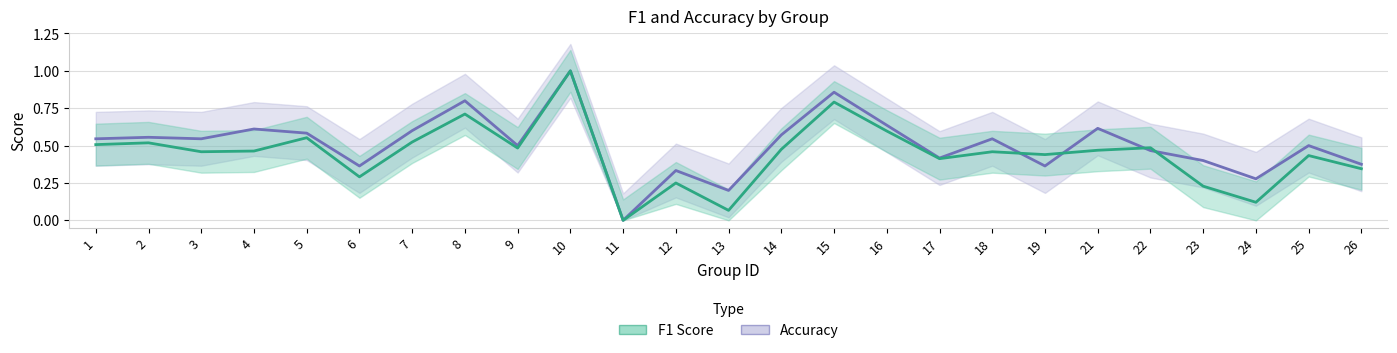

Which category has the lowest value in the accuracy series?

11